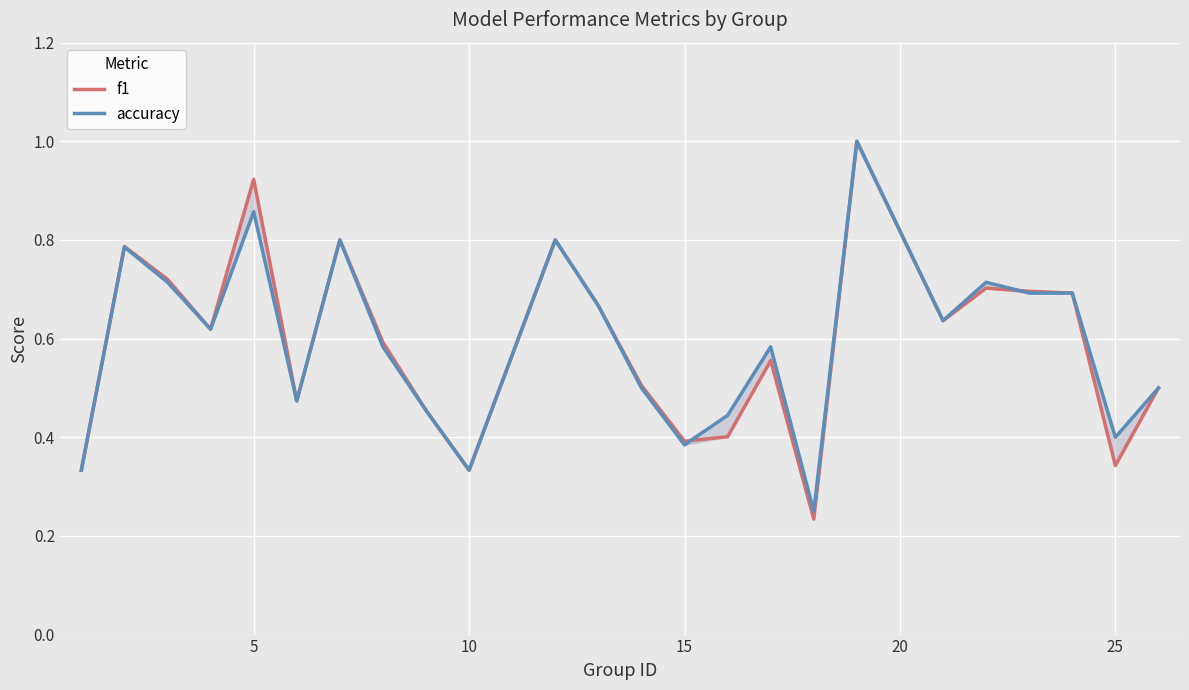

Count the f1 values in the range 0 to 1.

24